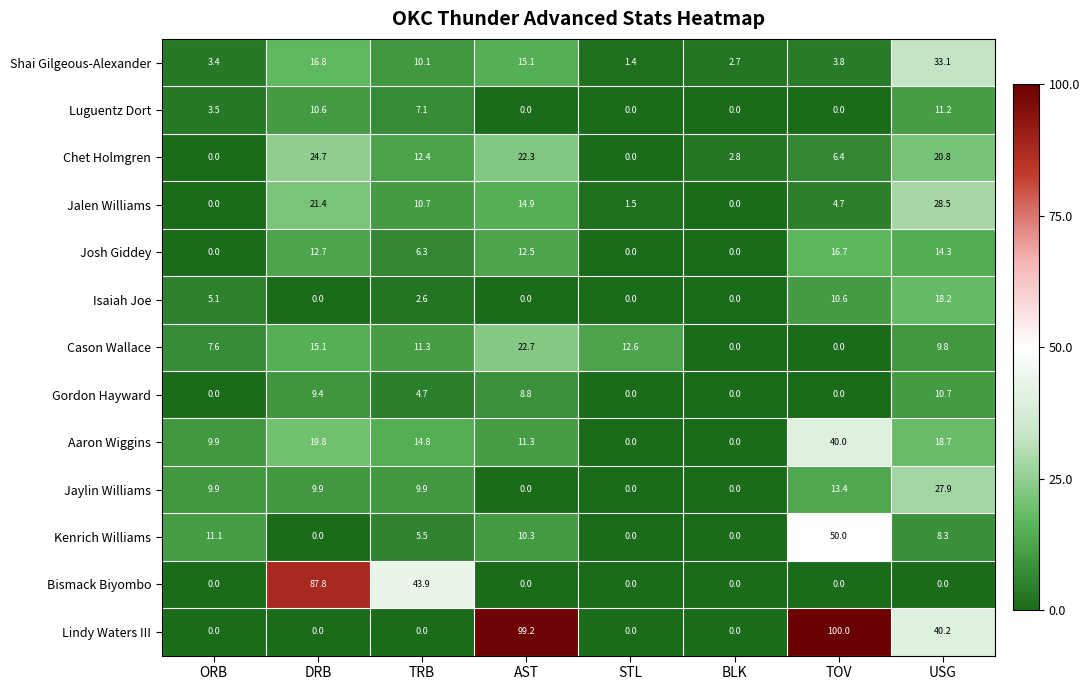

At which label is Gordon Hayward closest to 5?

TRB